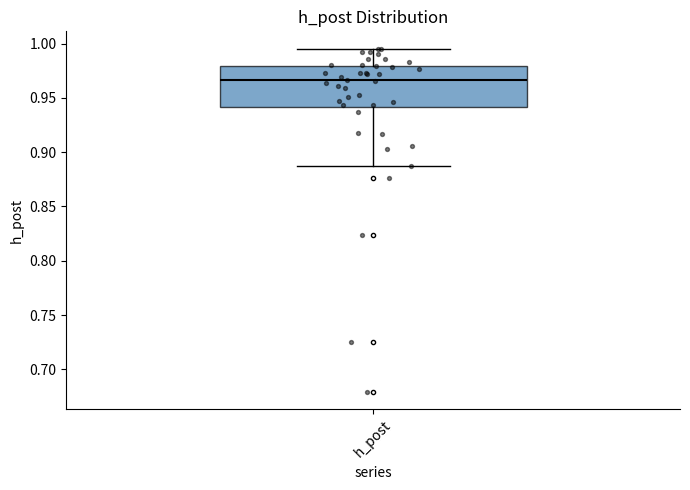

Where is the lower edge of the box for h_post on the y-axis? The values are not printed on the chart, so give them approximately, as read against the axis.

0.940